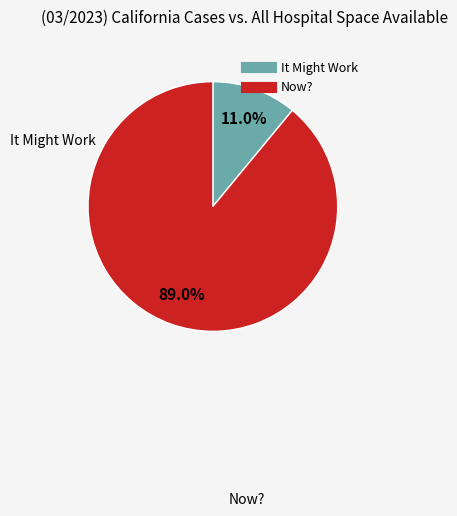

What percentage is NOT represented by It Might Work?

89.0%